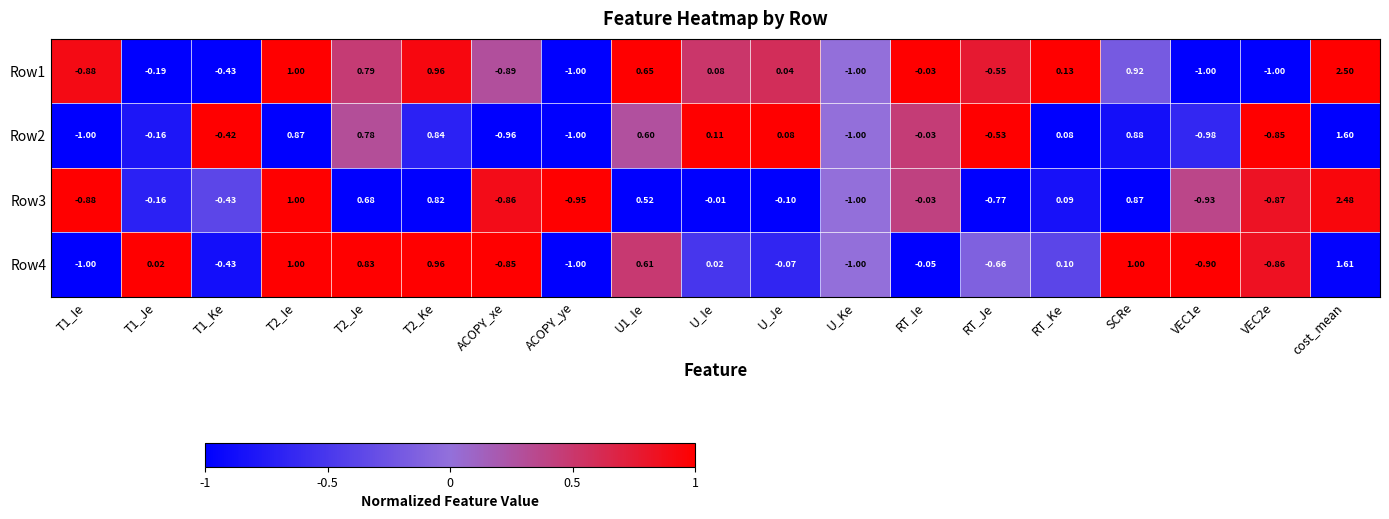

Which label corresponds to the largest value in the chart?

cost_mean